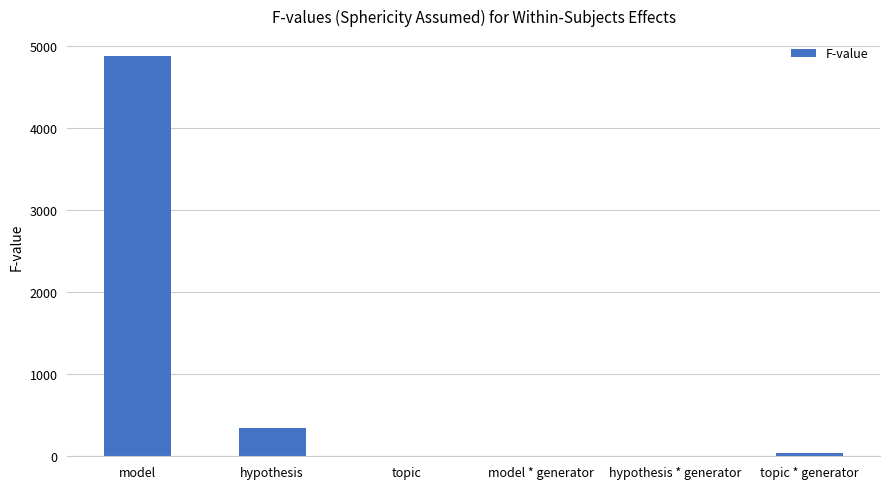

What is the sum of all values?

5273.9